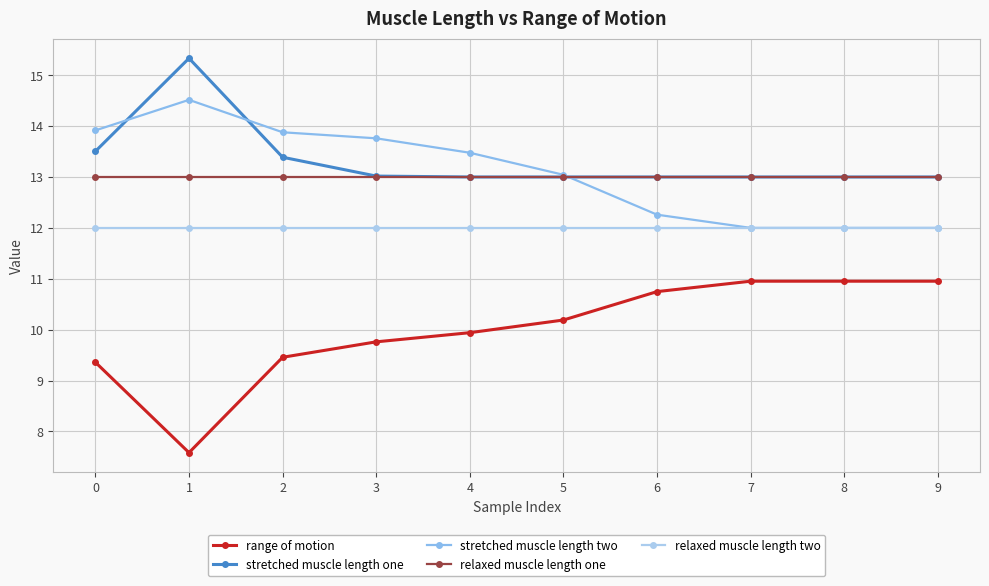

Reading left to right, transcribe all the data shown in this chart.

range of motion: 9.4	7.6	9.5	9.8	9.9	10.2	10.7	11.0	11.0	11.0
stretched muscle length one: 13.5	15.3	13.4	13.0	13.0	13.0	13.0	13.0	13.0	13.0
stretched muscle length two: 13.9	14.5	13.9	13.8	13.5	13.0	12.3	12.0	12.0	12.0
relaxed muscle length one: 13.0	13.0	13.0	13.0	13.0	13.0	13.0	13.0	13.0	13.0
relaxed muscle length two: 12.0	12.0	12.0	12.0	12.0	12.0	12.0	12.0	12.0	12.0